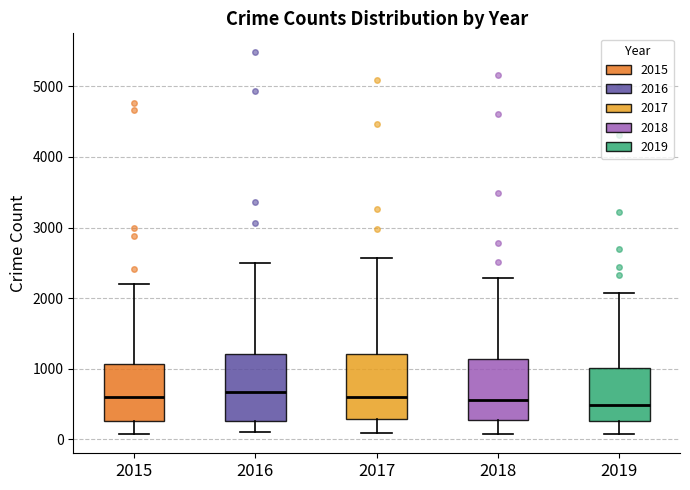

Where does the upper whisker of the box at x = 2016 end on the y-axis? The values are not printed on the chart, so give them approximately, as read against the axis.

2500